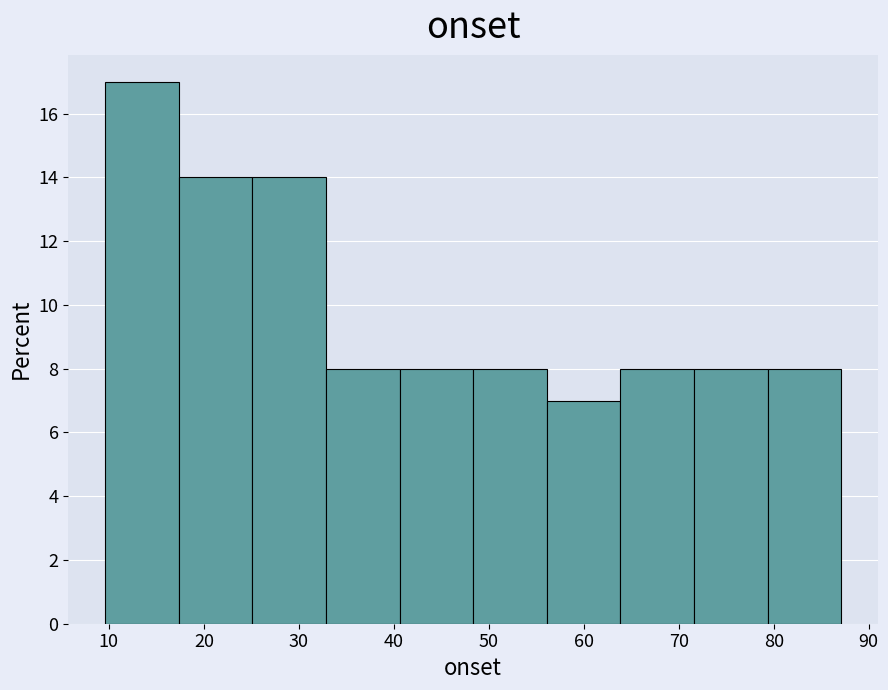

Which range on the x-axis has the tallest bar?

10 to 17